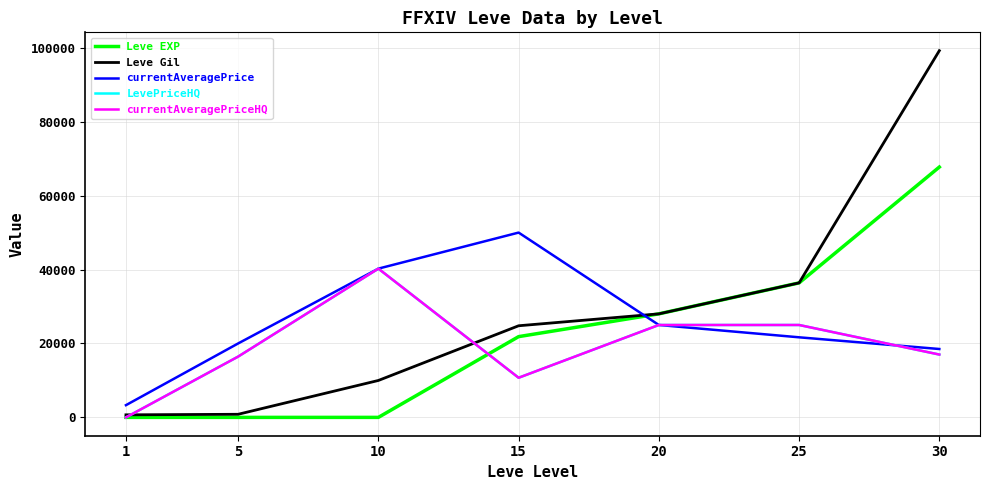

True or false: LevePriceHQ and Leve EXP cross at least once.

True